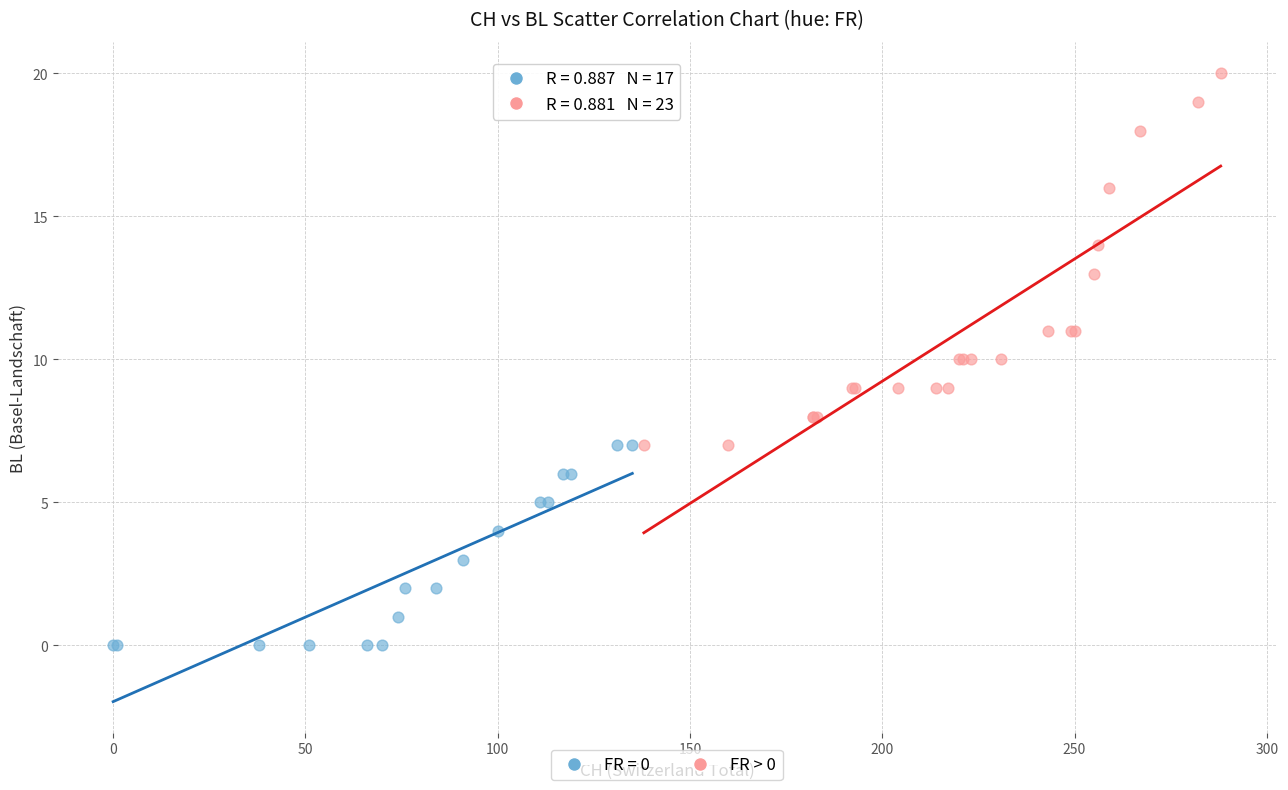

Which series reaches the minimum Y coordinate?

FR = 0